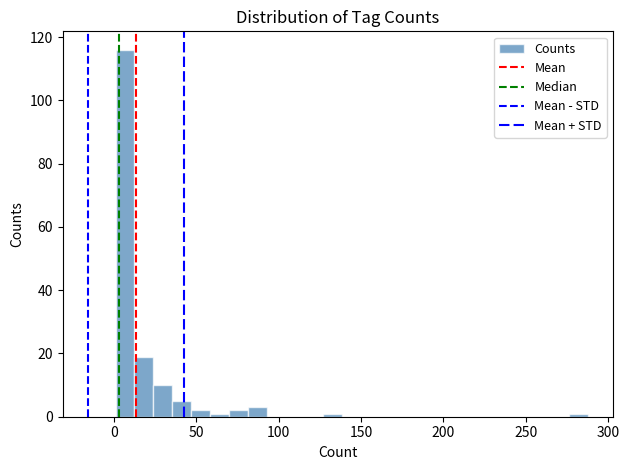

Read against the x-axis, roughly where is the centre of the tallest bar?

5